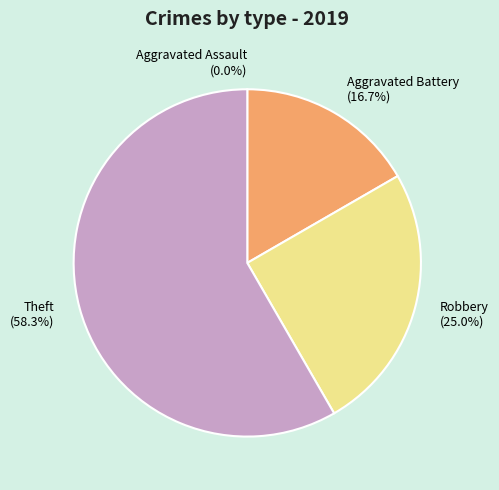

To the nearest percent, what is the difference between the largest and smallest slice percentages?

58%